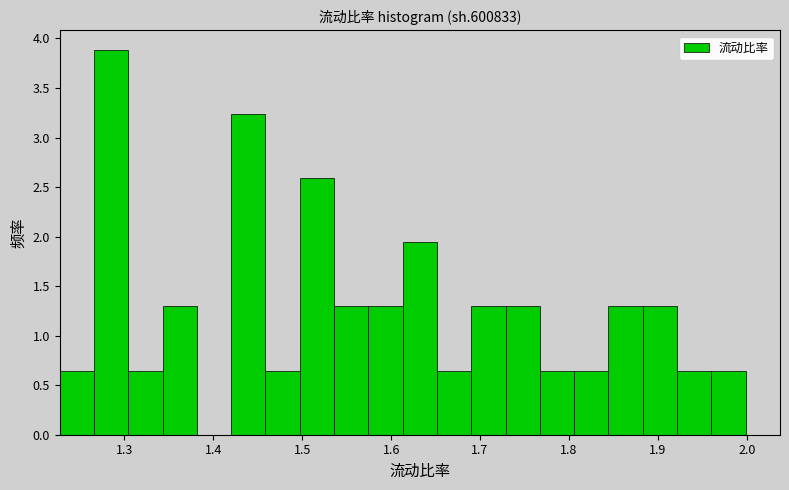

Read against the x-axis, roughly where is the centre of the tallest bar?

1.29